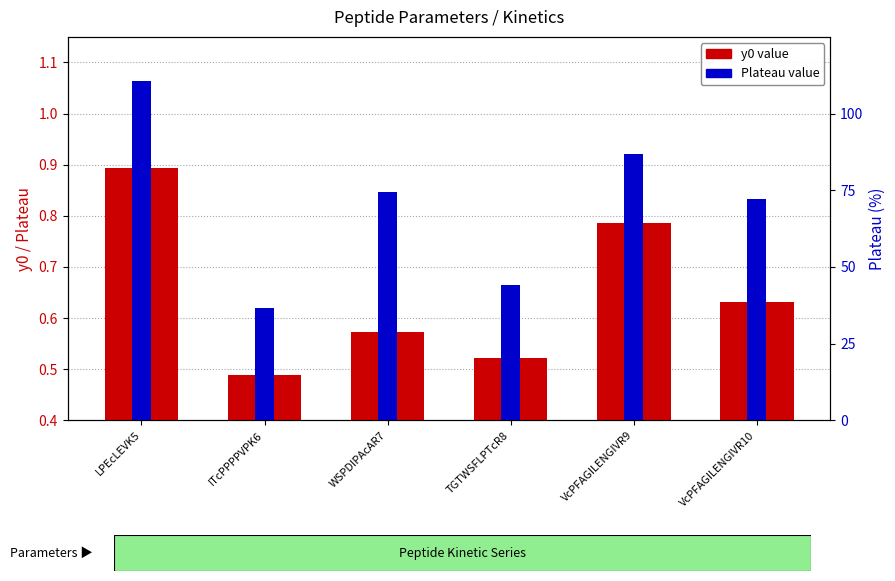

What is the highest value of the y0 value series?

0.9